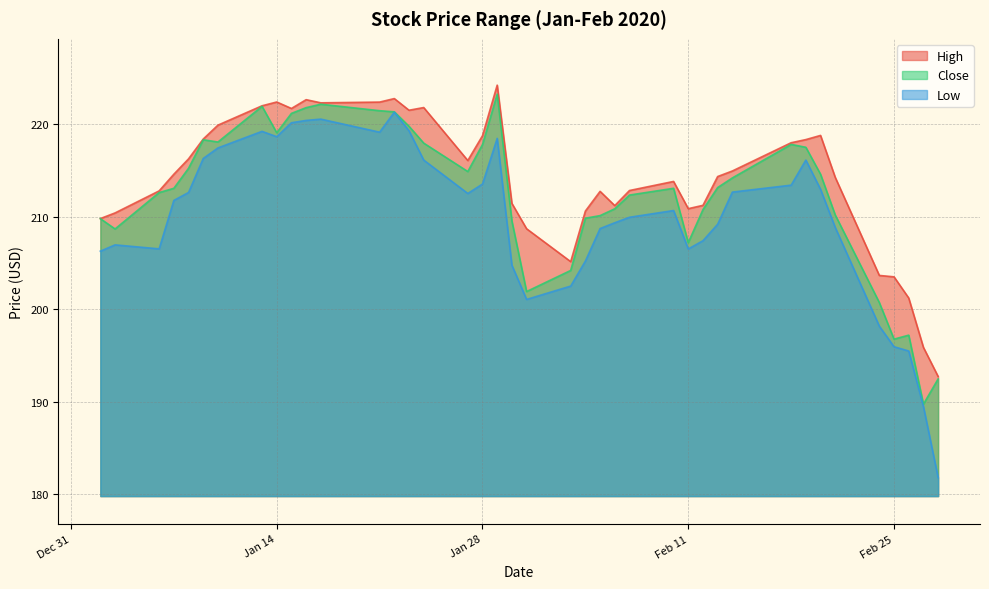

List the series in order of their peak value, highest first.

High, Close, Low